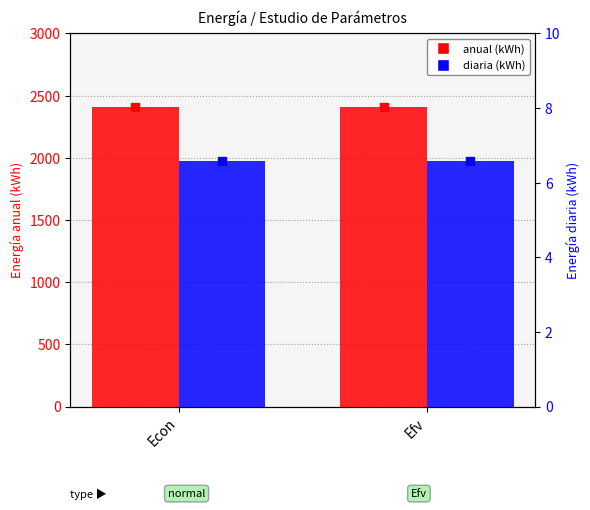

What is the value of the anual (kWh) bar at the 1st from the left?

2406.1